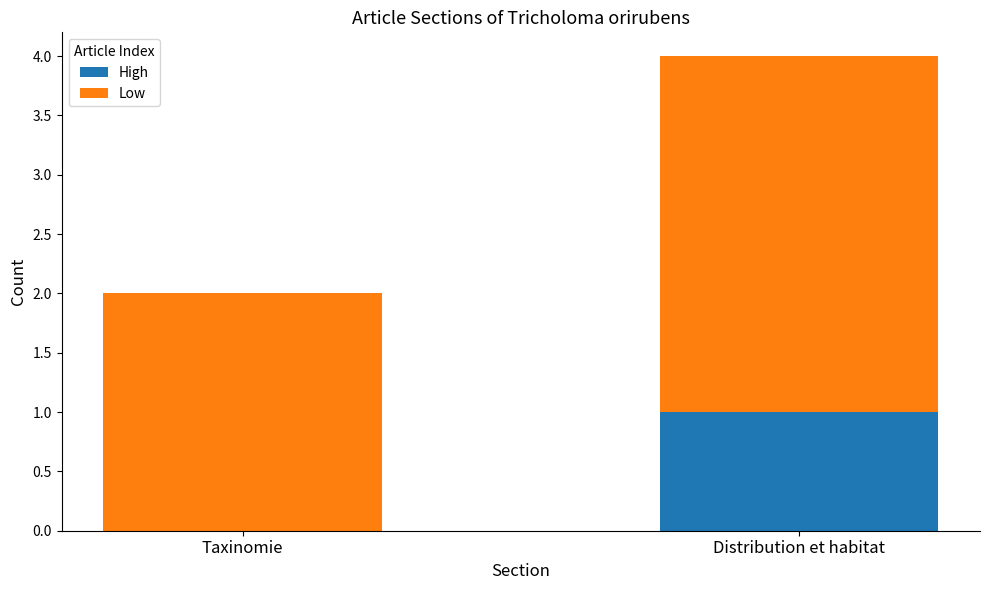

Reading right to left, what are the values for High?

Distribution et habitat=1	Taxinomie=0